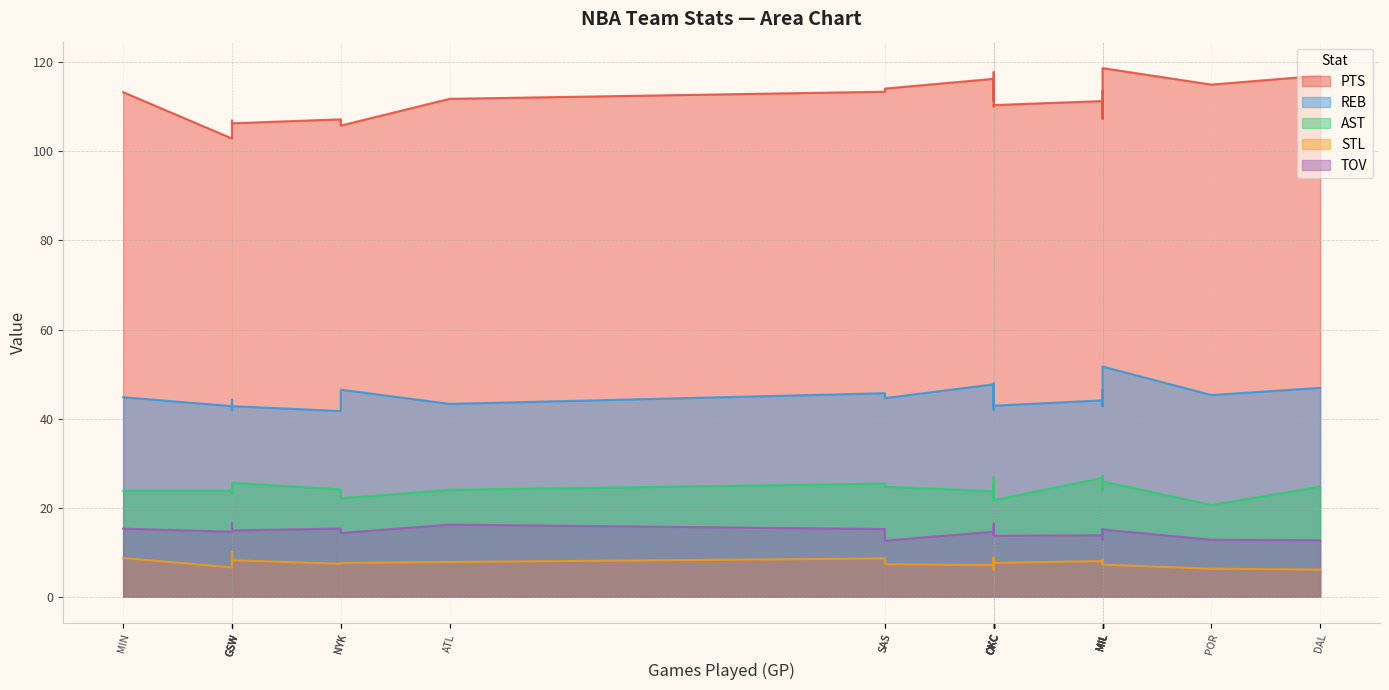

How many interior local peaks does the STL series have?

9